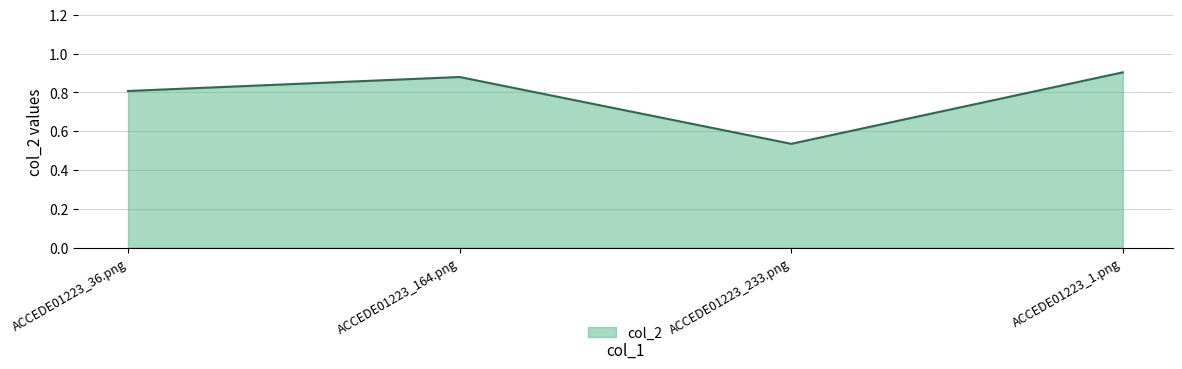

Which category has the lowest value across all series?

ACCEDE01223_233.png